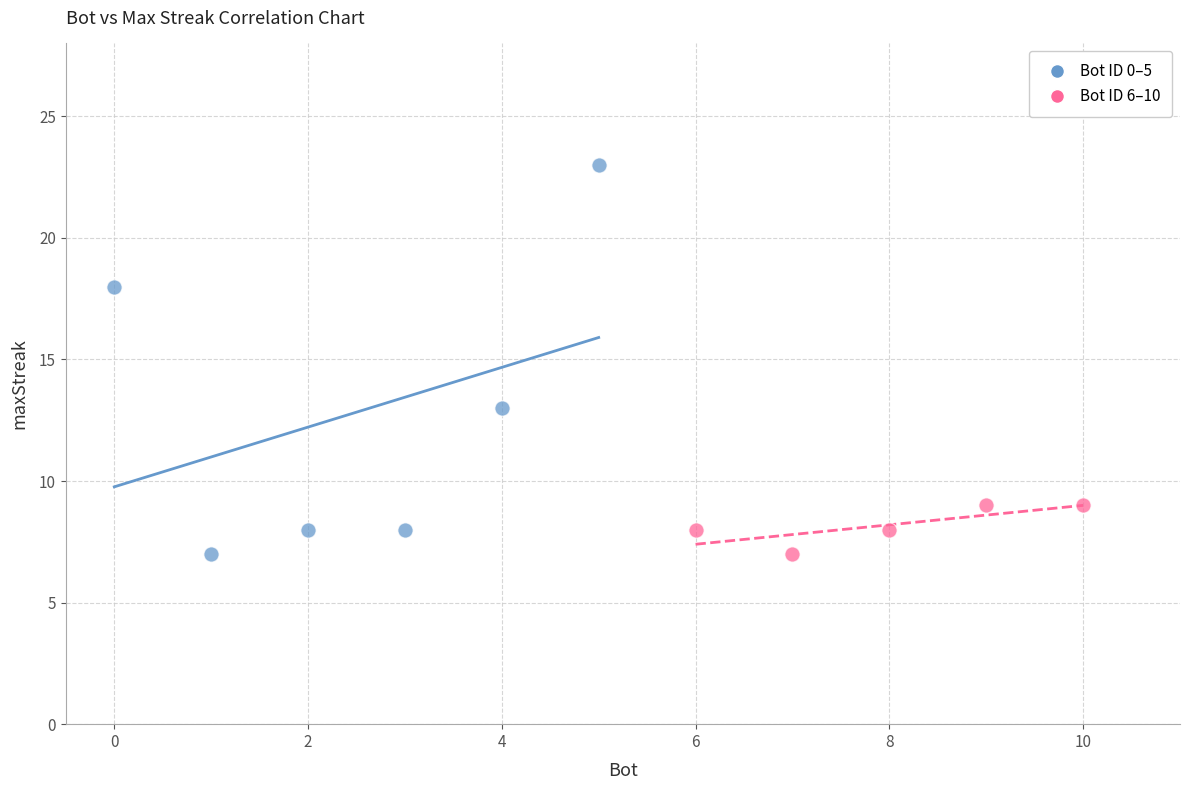

Which series contains the highest Y value?

Bot ID 0–5